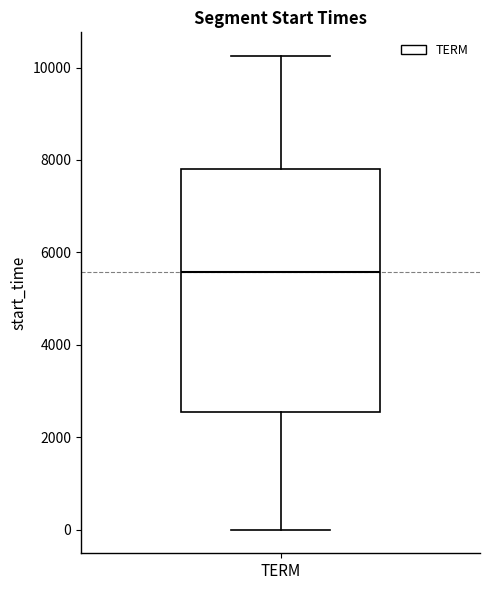

Read this box plot against the y-axis: the position of the median line, the range covered by the box, and the ends of both whiskers. The values are not printed on the chart, so give them approximately, as read against the axis.

median 5600, box 2600 to 7800, whiskers 0 to 10200